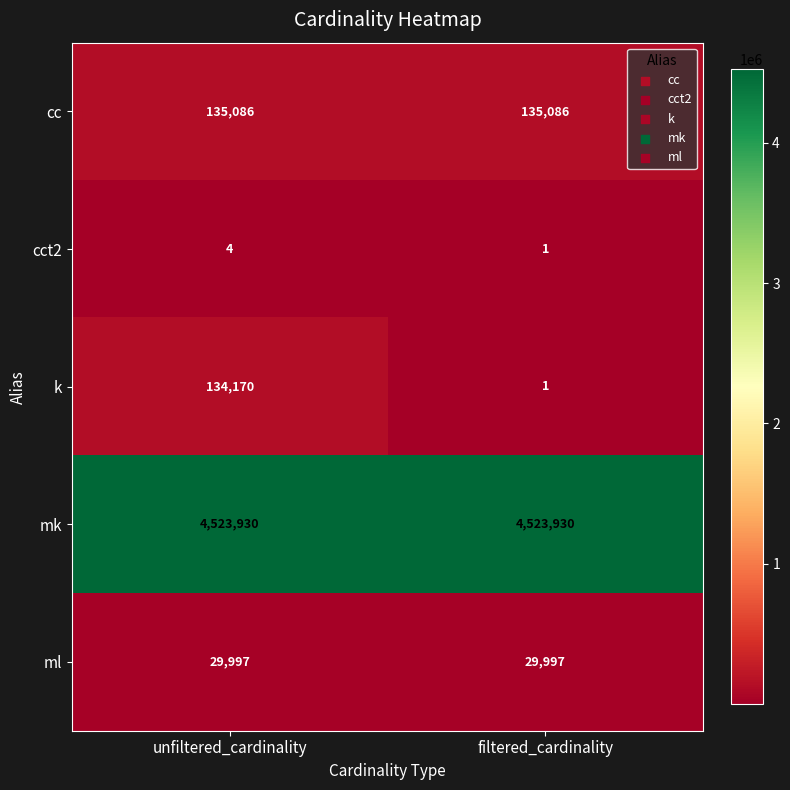

Which series has the largest range (max minus min)?

k